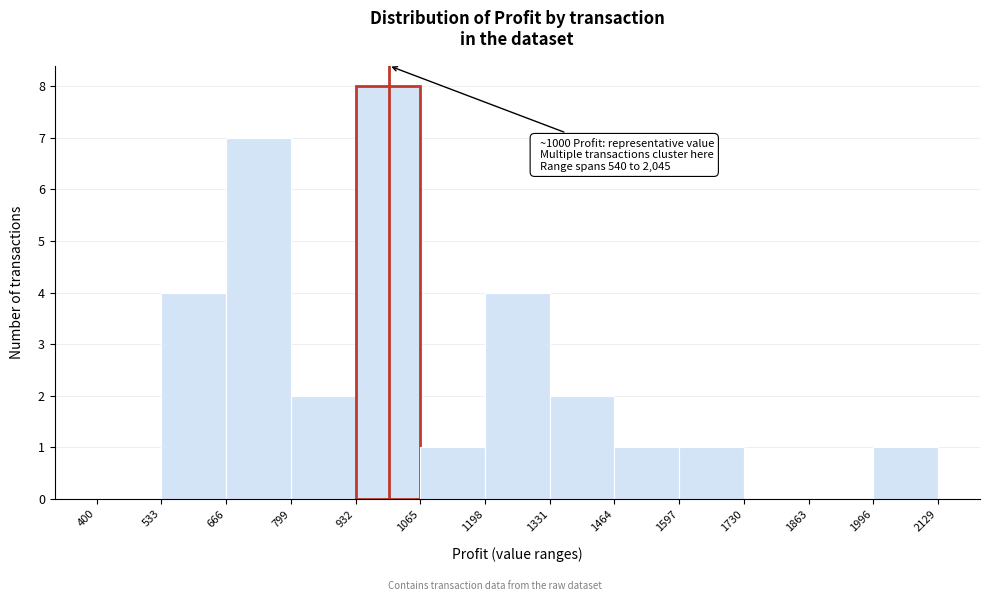

Which range on the x-axis has the tallest bar?

932 to 1065